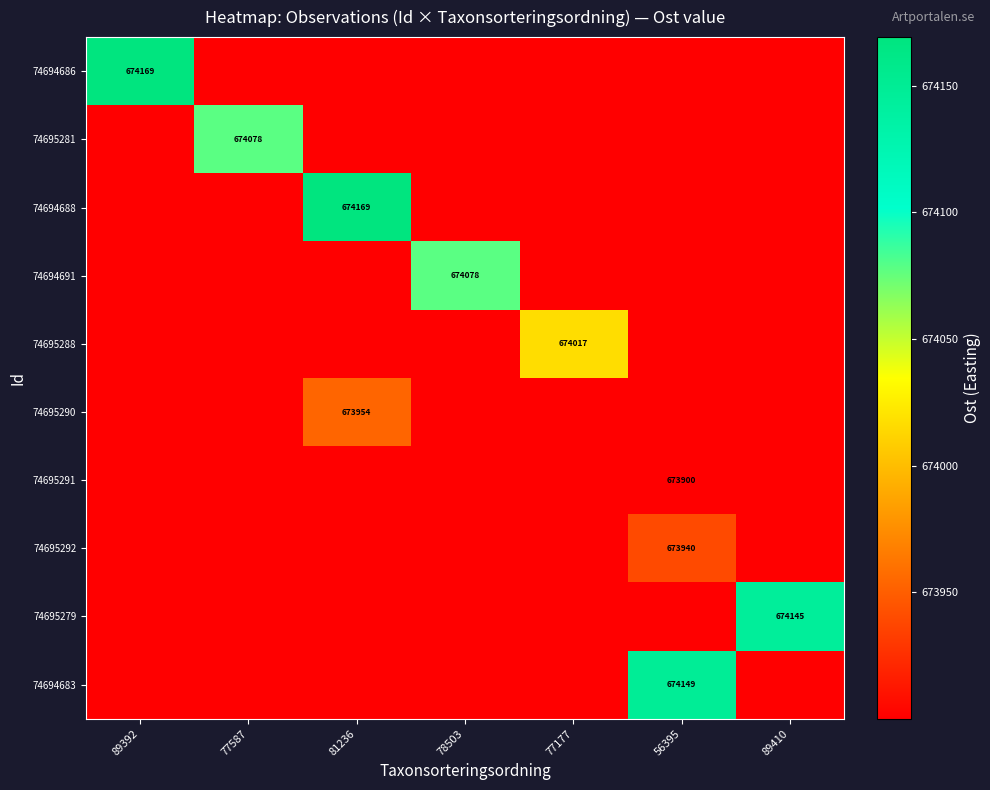

Between 78503 and 77177, which series saw the biggest shift?

74694691